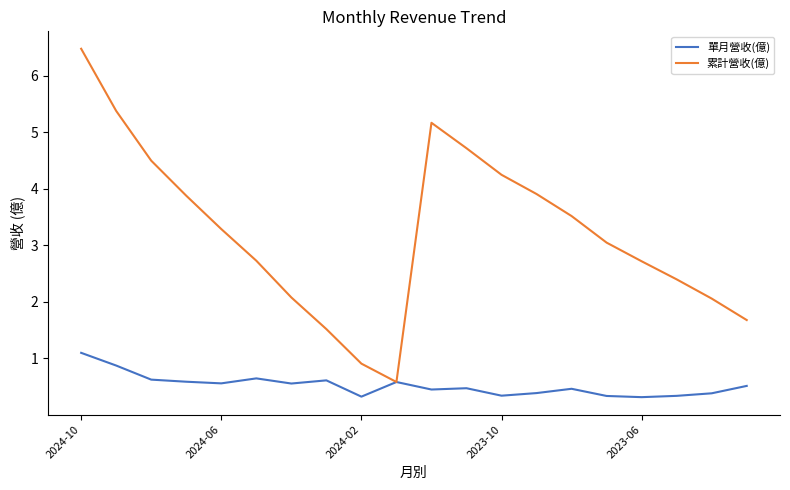

Which series has the largest total across all categories?

累計營收(億)